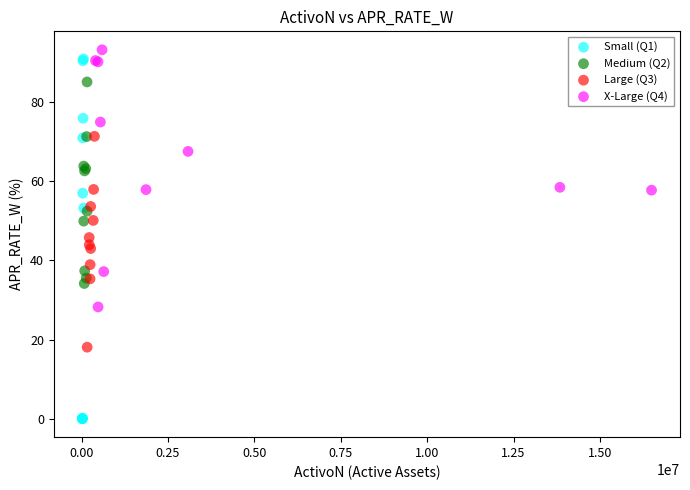

Which series contains the lowest Y value?

Small (Q1)